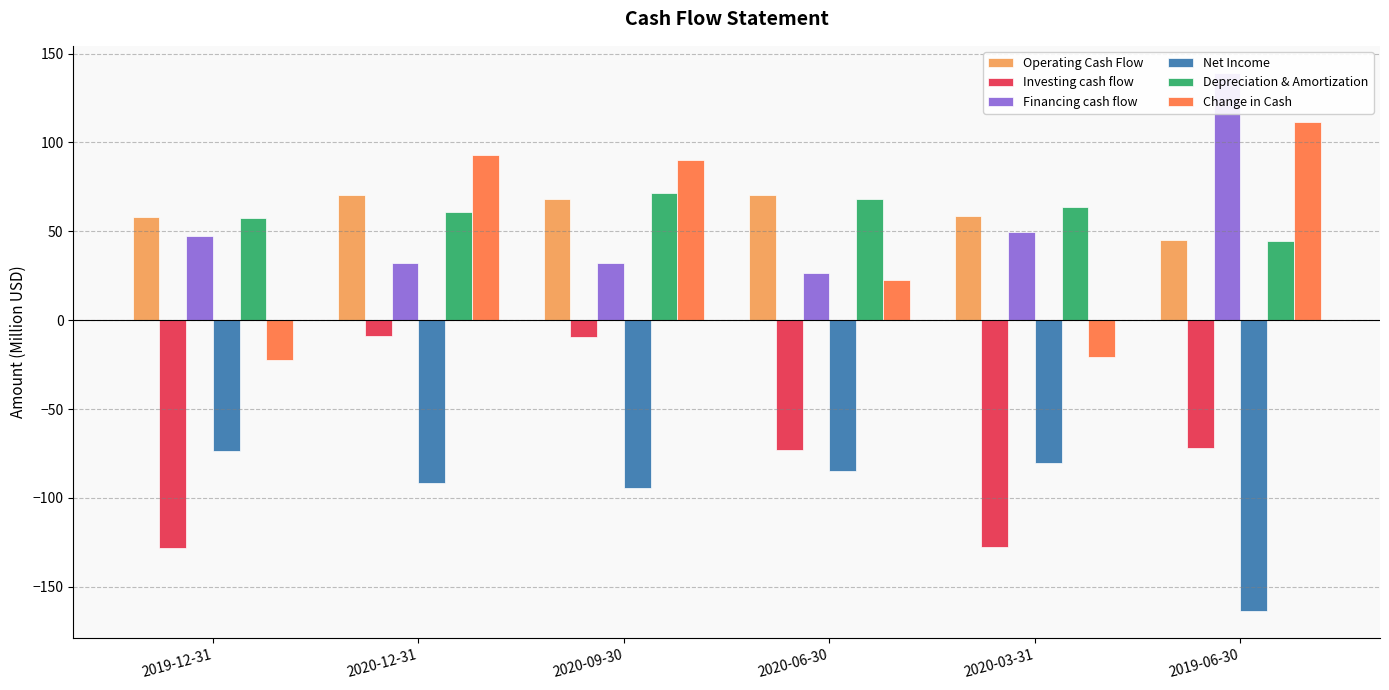

What is the difference between the highest and lowest values at 2020-06-30?

155.1